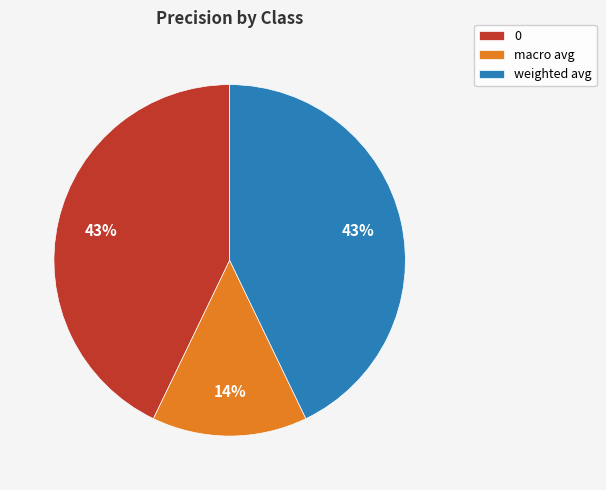

Combined, do macro avg and weighted avg account for over 50%?

Yes